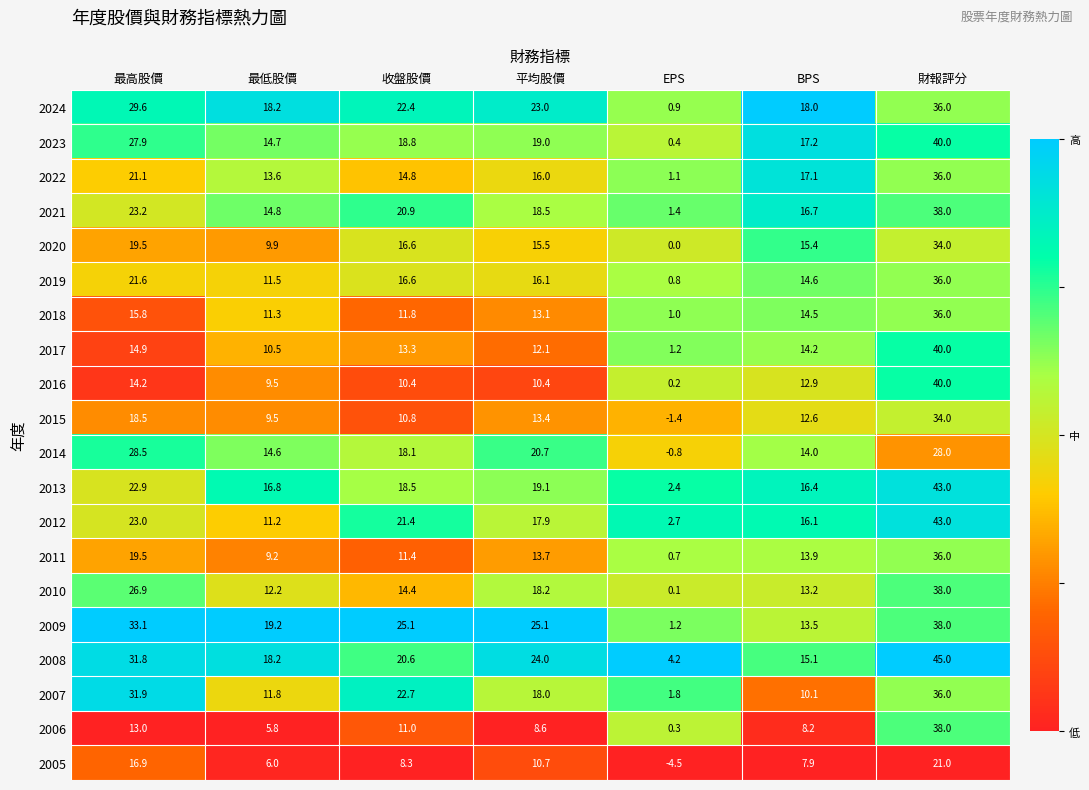

At which label does 2005 first exceed 8?

最高股價